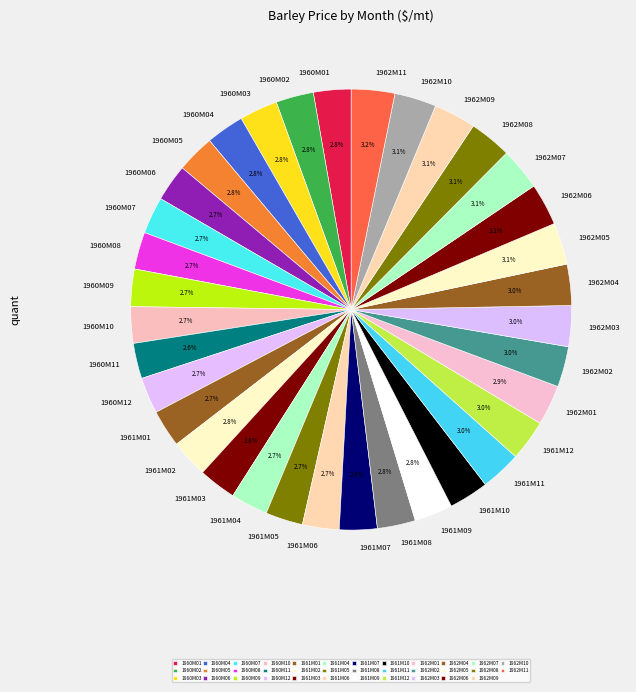

How many slices are in this pie chart?

35